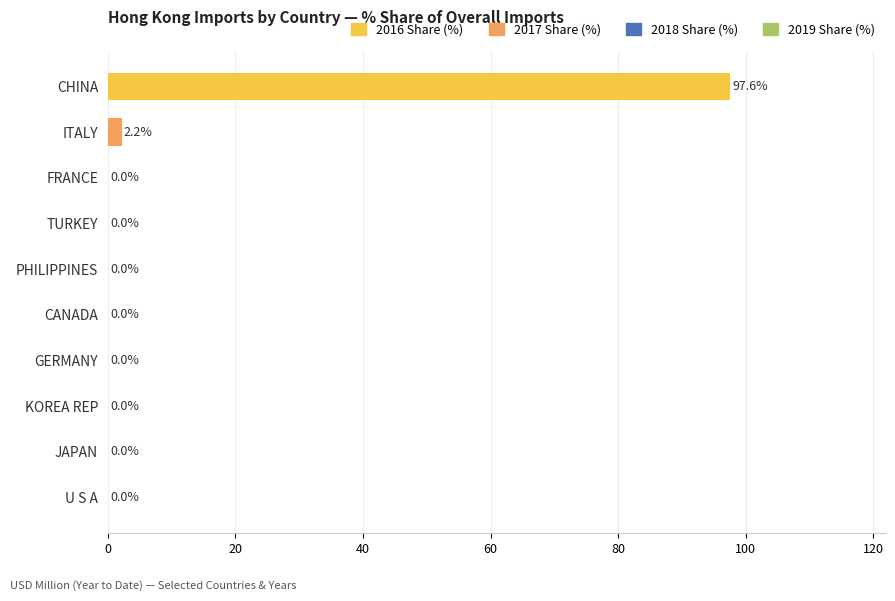

What is the change in value from ITALY to FRANCE?

-2.2